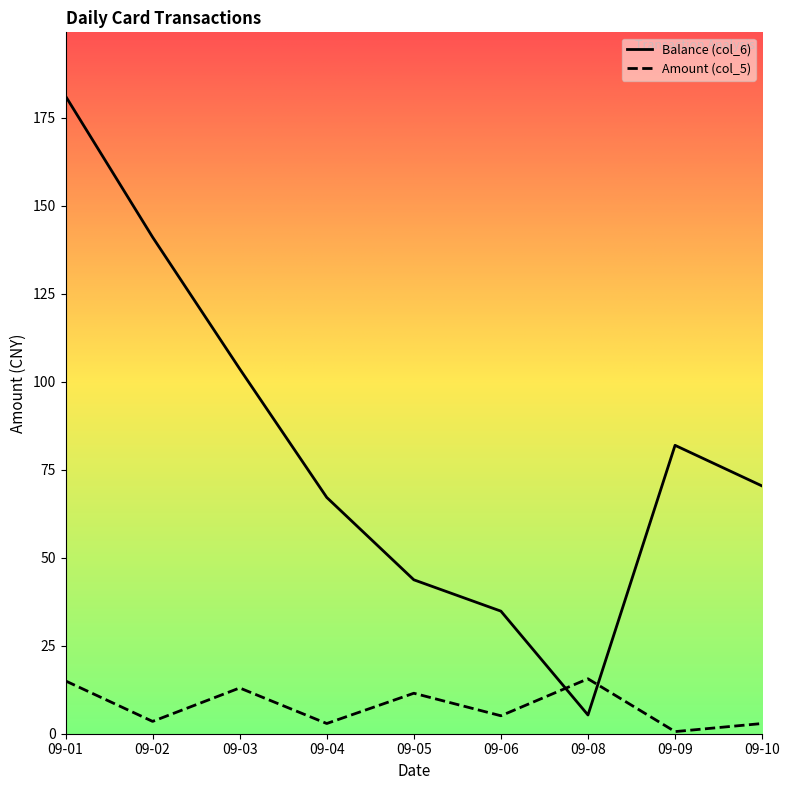

Rank the categories by Amount (col_5) value from highest to lowest.

09-08, 09-01, 09-03, 09-05, 09-06, 09-02, 09-04, 09-10, 09-09